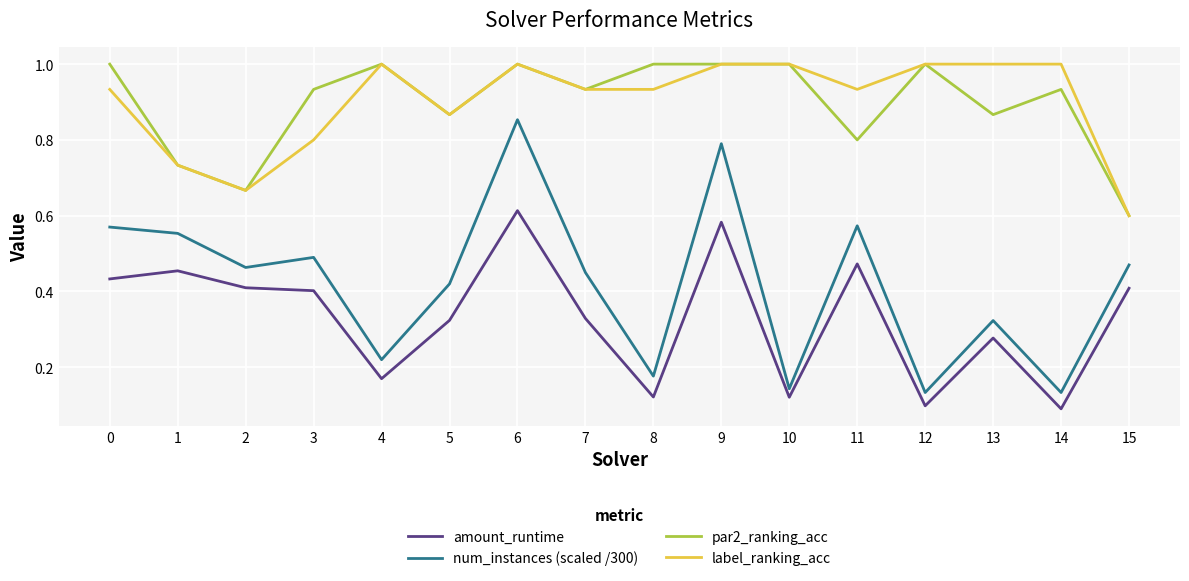

Which category has the highest value in the amount_runtime series?

6